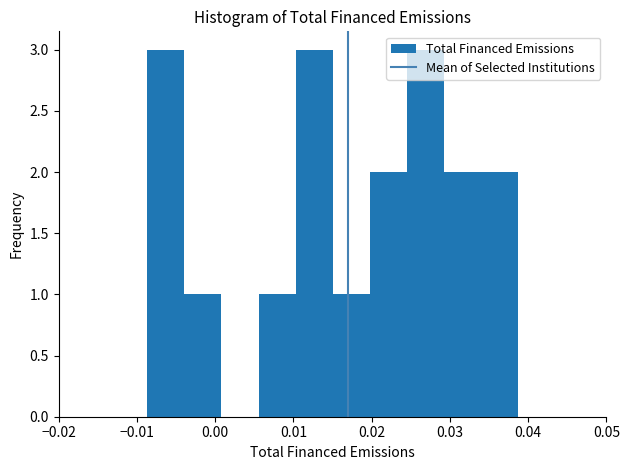

How tall is the bar that spans 0.034 to 0.039 on the x-axis? Neither the bar edges nor the heights are printed on the chart, so give them approximately, as read against the axes.

2